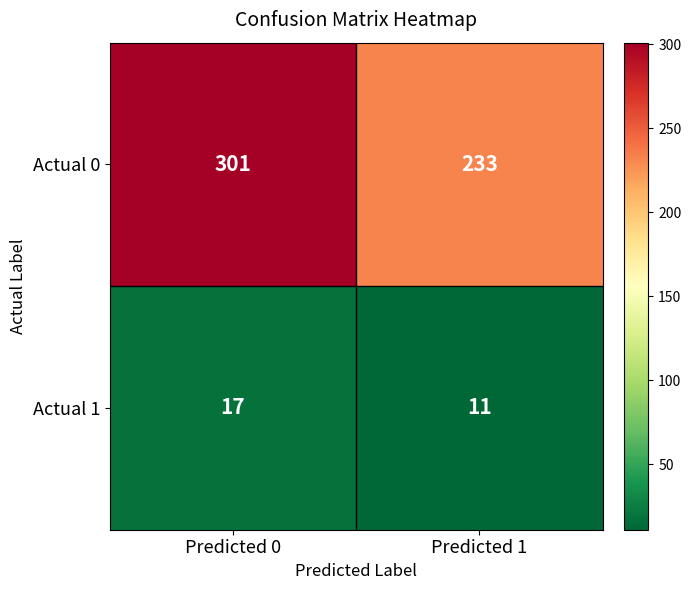

What is the maximum value shown in the chart?

301